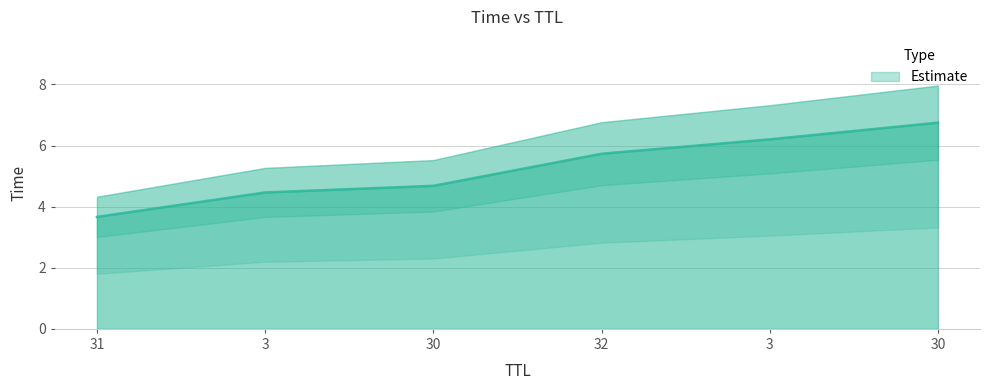

True or false: the data shows 11.8 at 30.

False